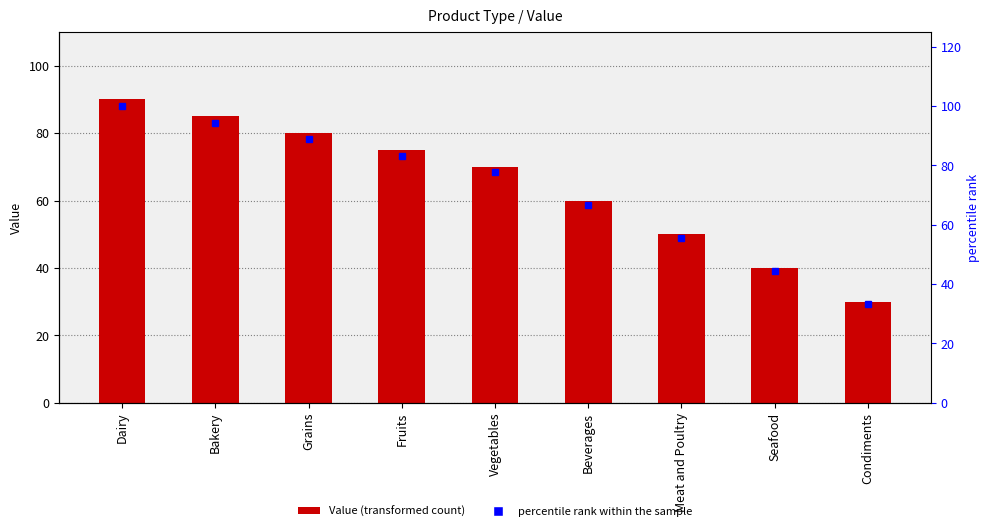

Rank the series by their average value, from highest to lowest.

percentile rank, Value